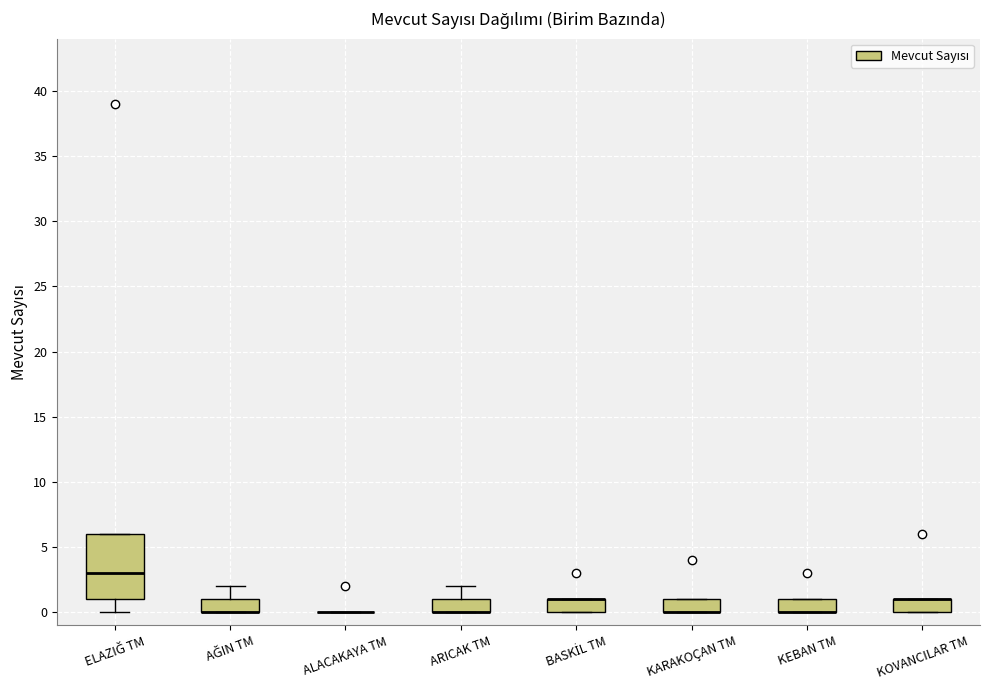

Where is the lower edge of the box for KOVANCILAR TM on the y-axis? The values are not printed on the chart, so give them approximately, as read against the axis.

0